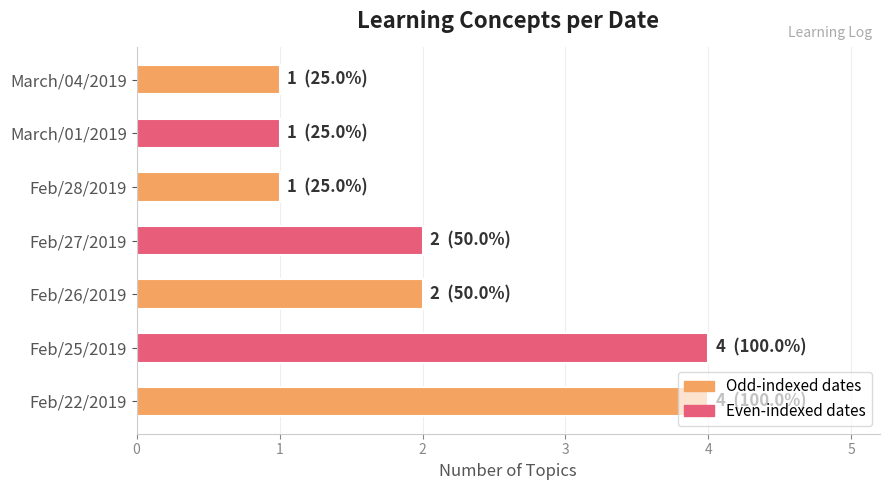

The value at Feb/25/2019 is 7. True or false?

False